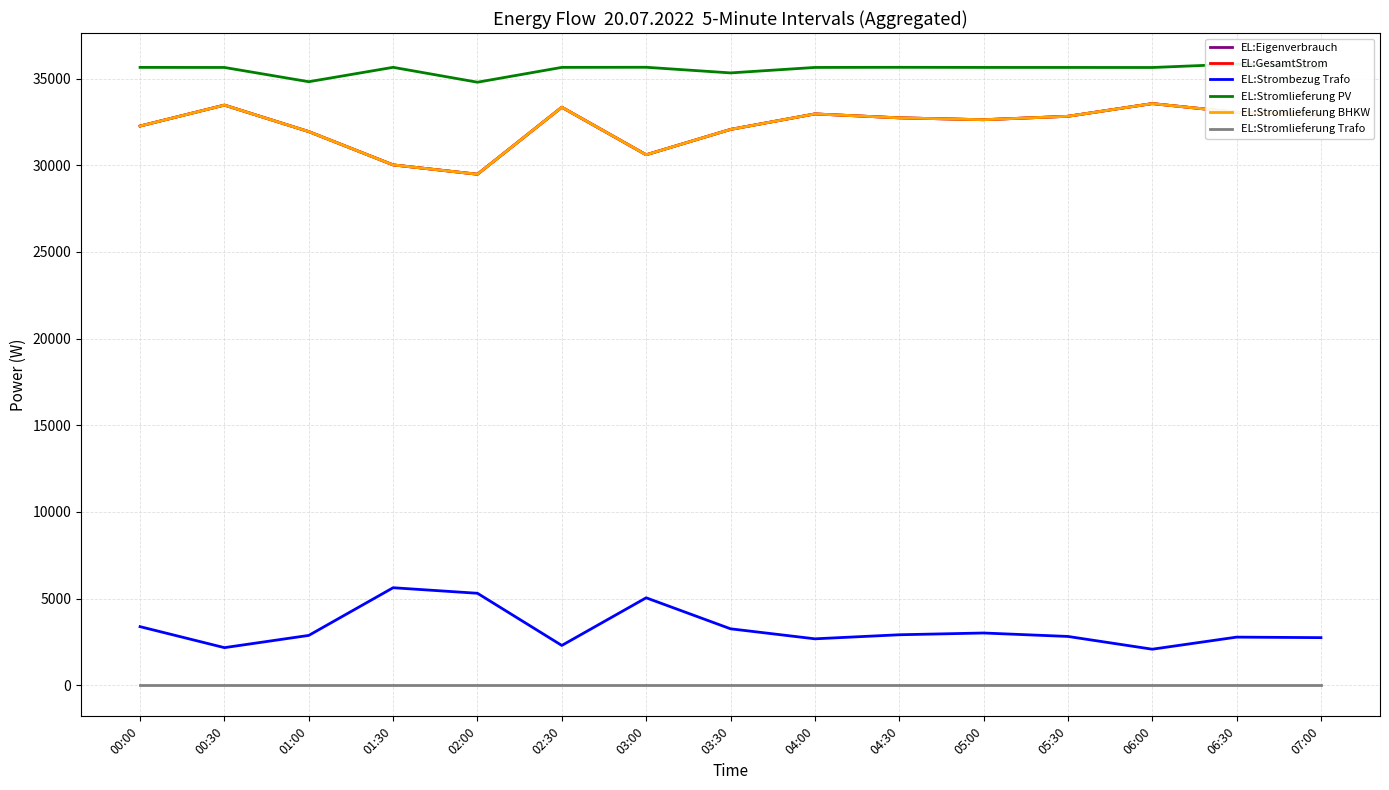

At how many categories does at least one series exceed 20749?

15